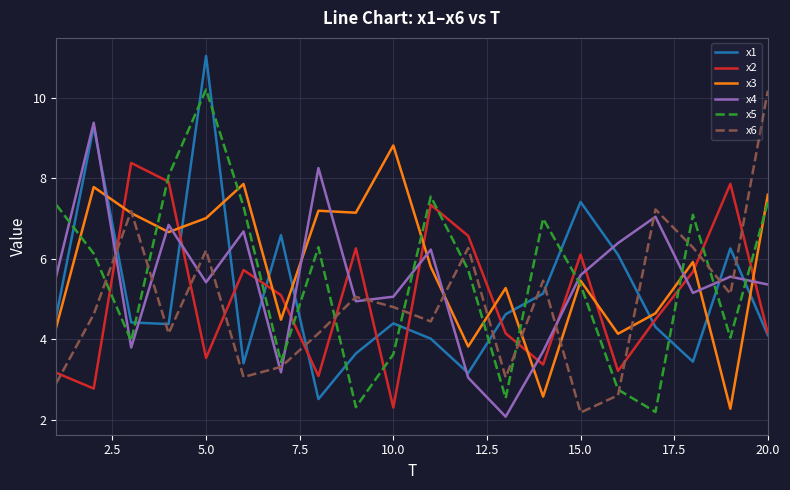

What is the lowest value of the x1 series?

2.5